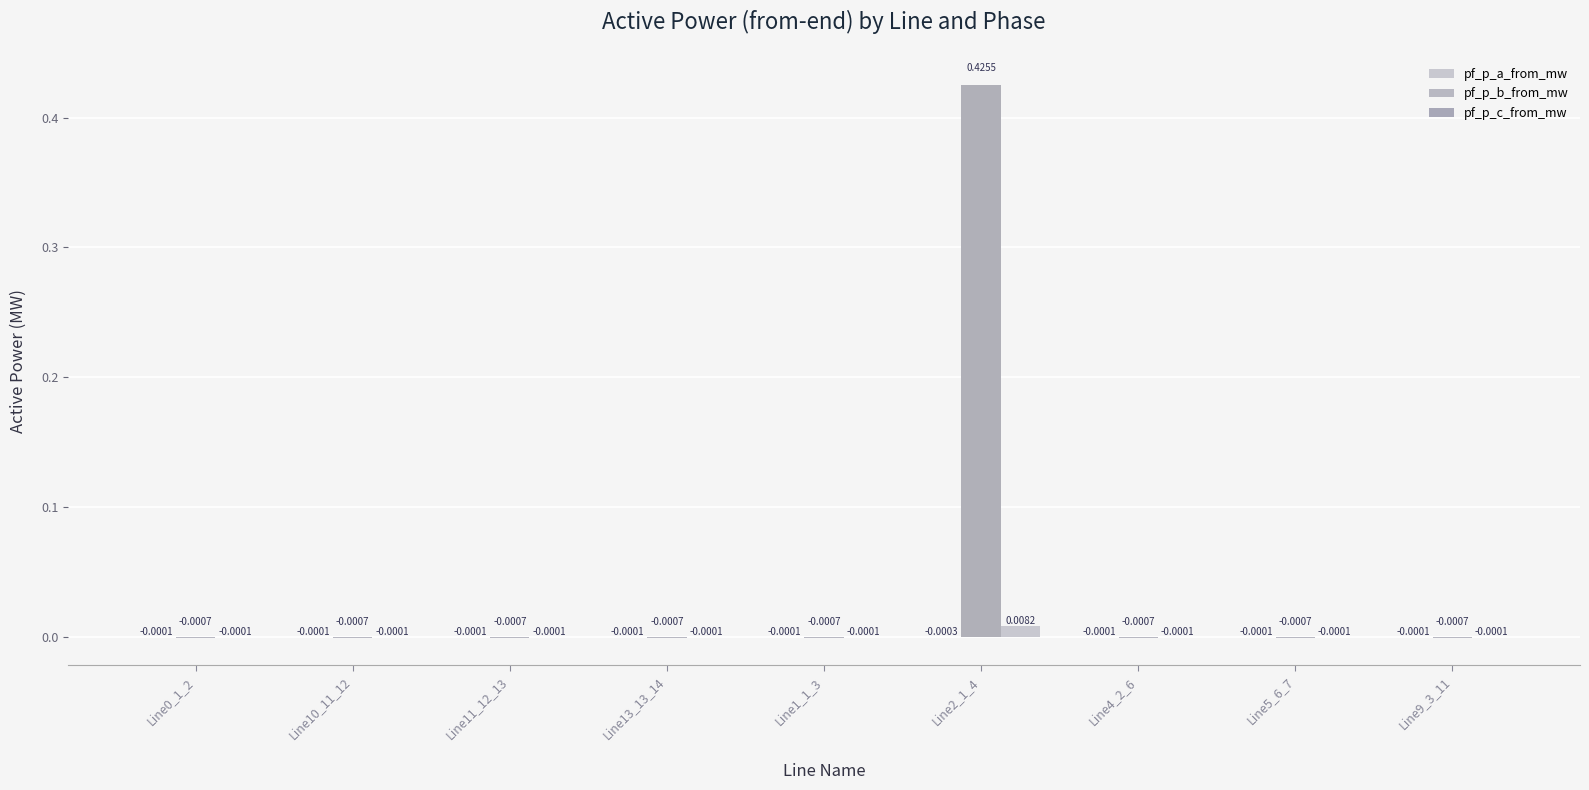

What is the maximum value shown in the chart?

0.4